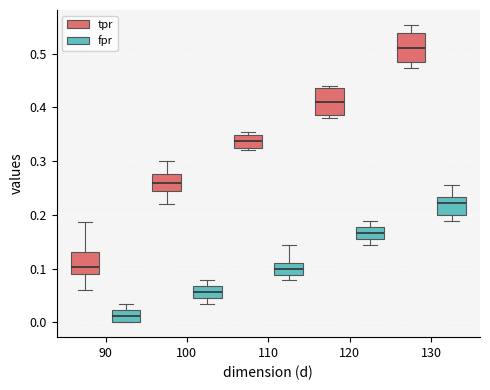

Where does the lower whisker of the box for 100 (tpr) end on the y-axis? The values are not printed on the chart, so give them approximately, as read against the axis.

0.22